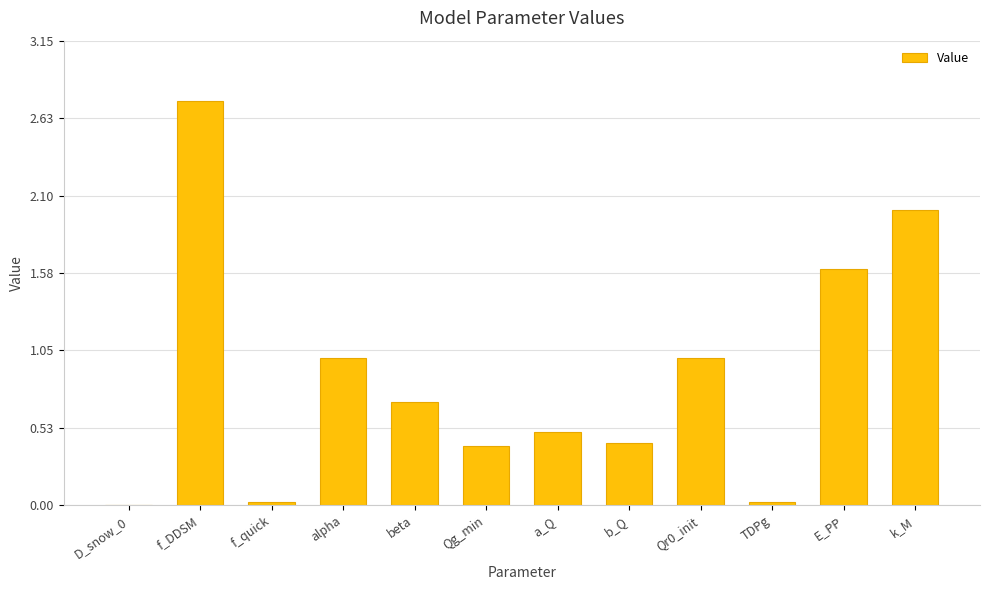

What is the change in value from Qr0_init to E_PP?

+0.6